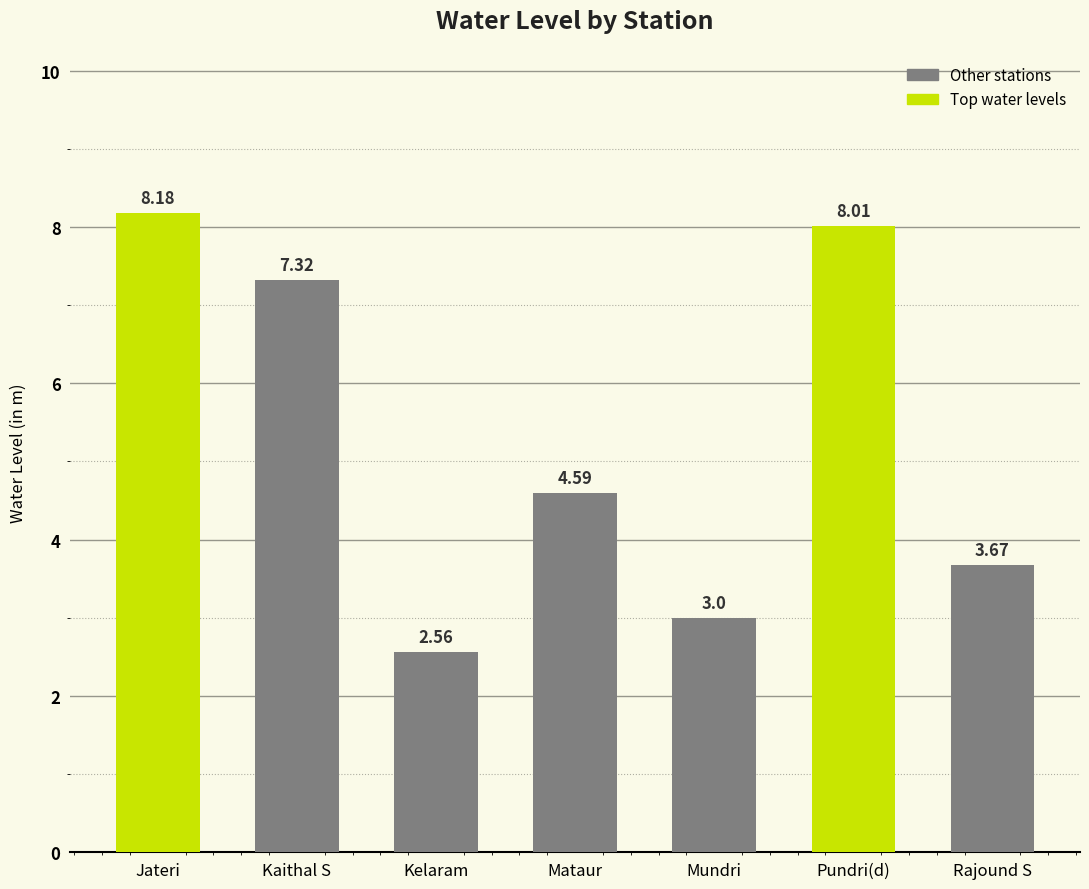

How many data points does each series have?

7